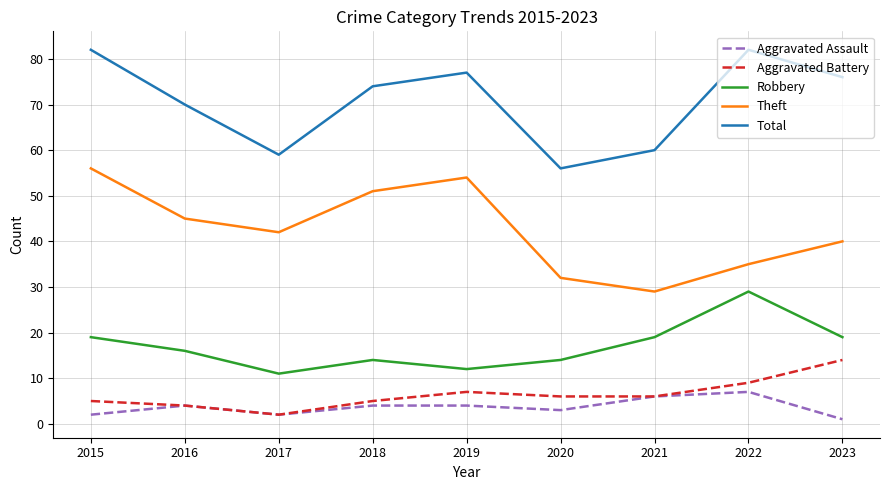

At which category does Total reach its first local peak?

2019